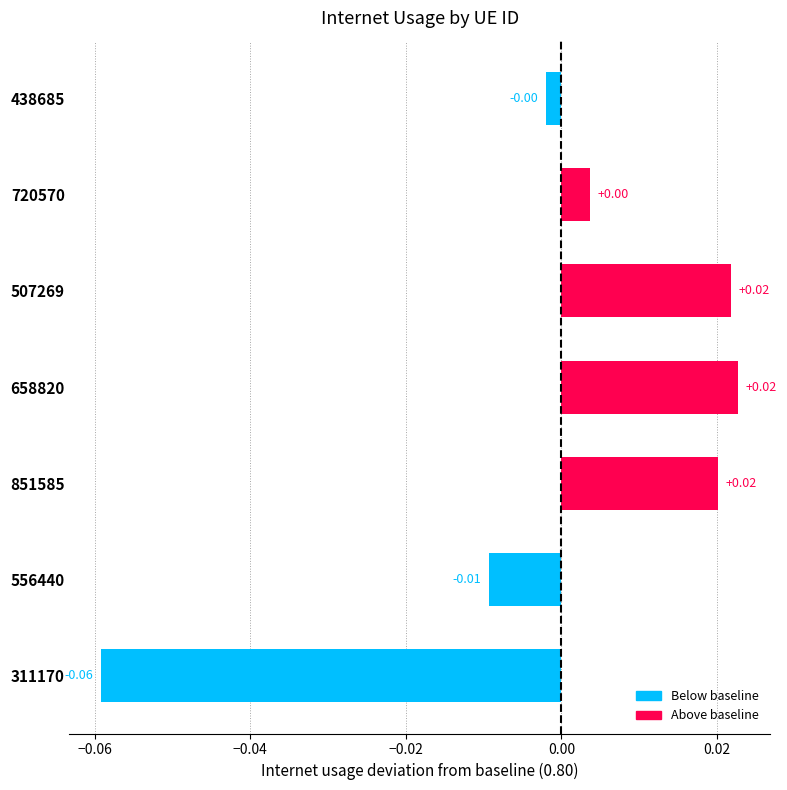

Where is the data nearest to the value 0?

438685